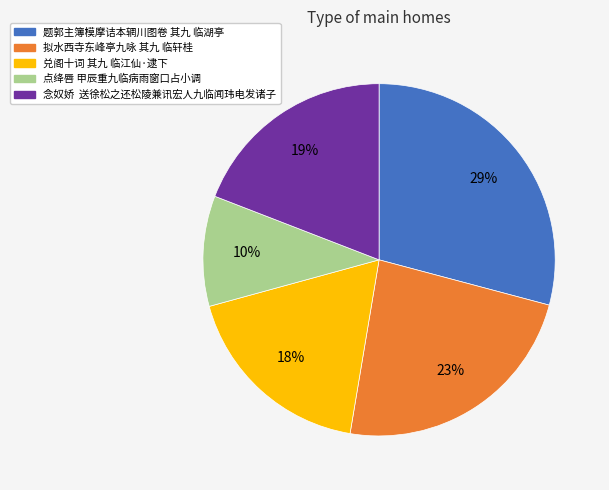

Do 兑阁十词 其九 临江仙·逮下 and 拟水西寺东峰亭九咏 其九 临轩桂 together represent more than half of the pie?

No